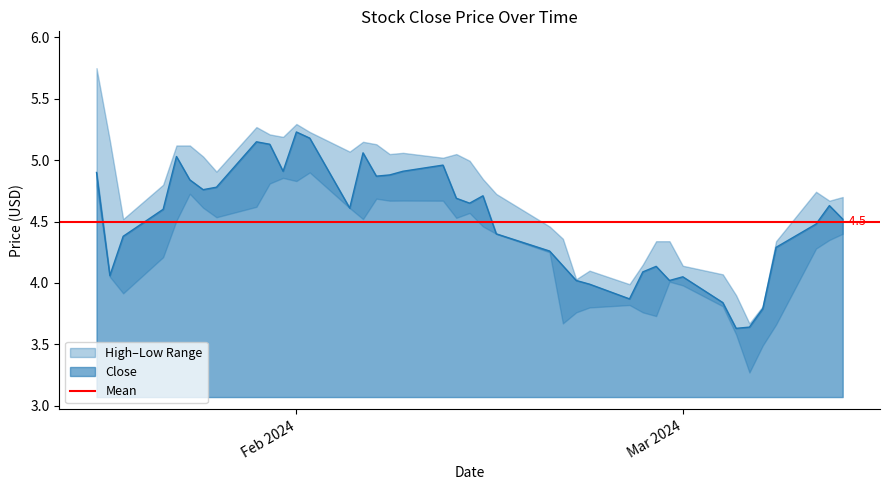

Is the value of low at 20 greater than the value of close at close?

No